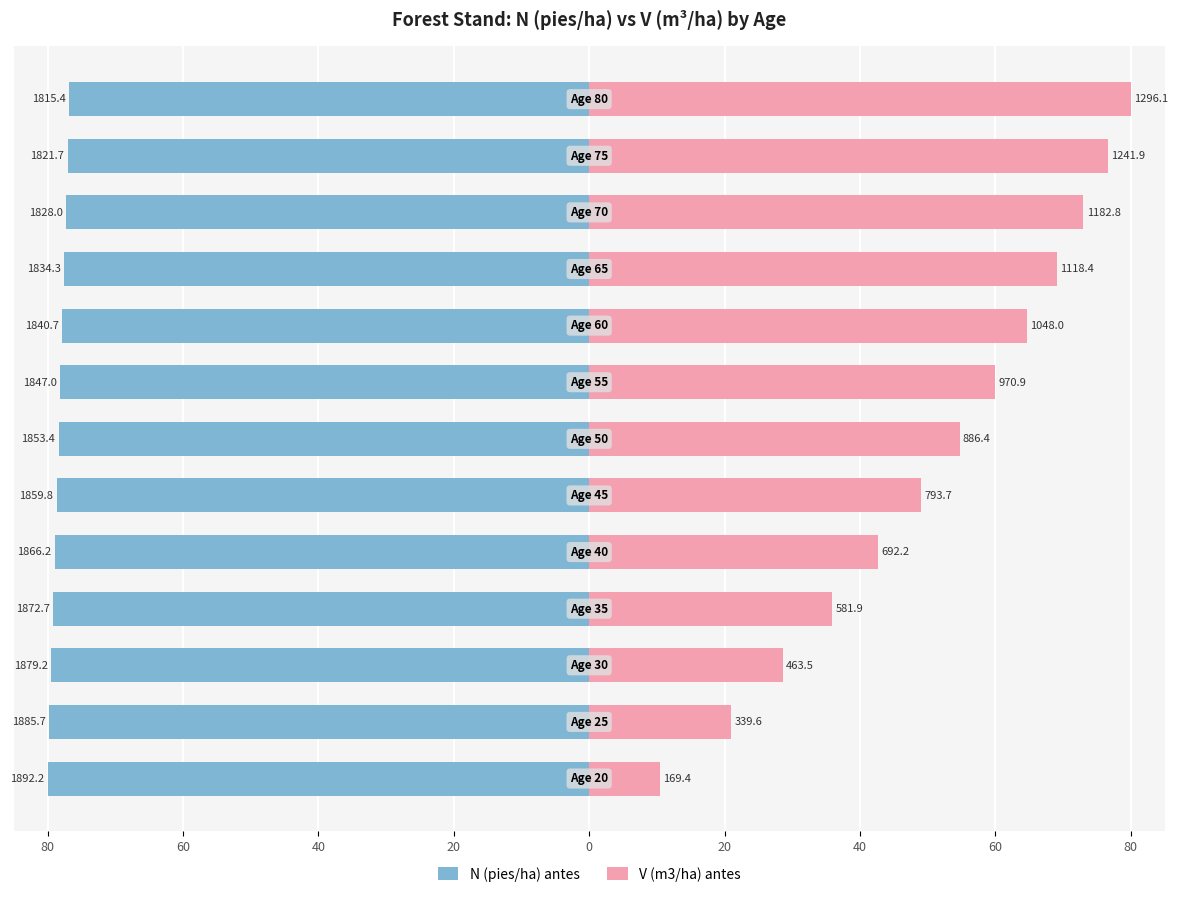

What is the label of the 8th bar from the right?

20